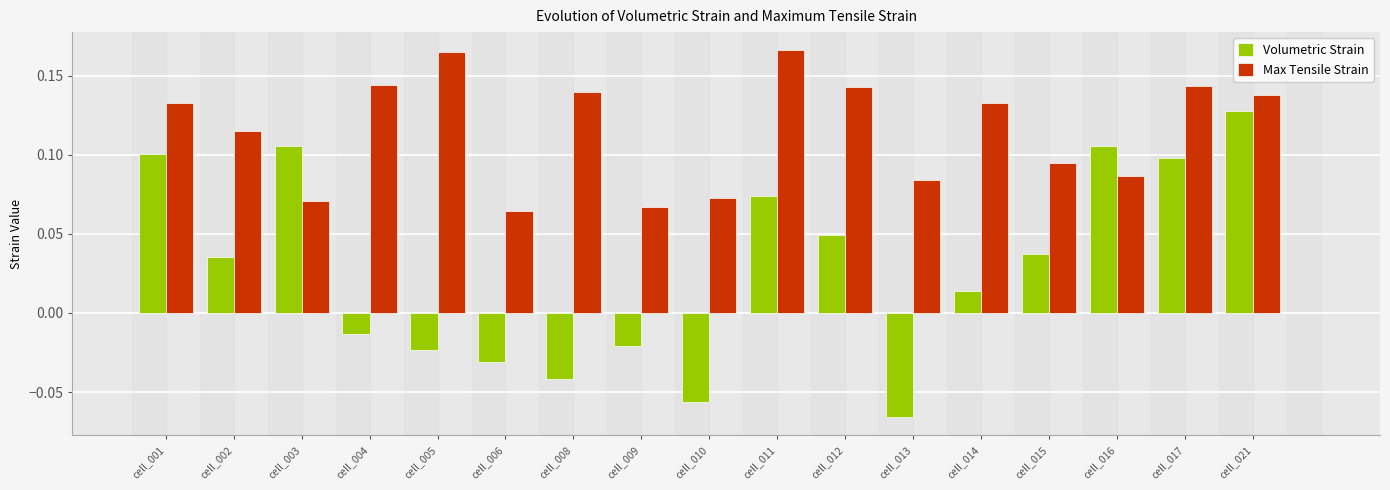

Which series has the largest range (max minus min)?

Volumetric Strain